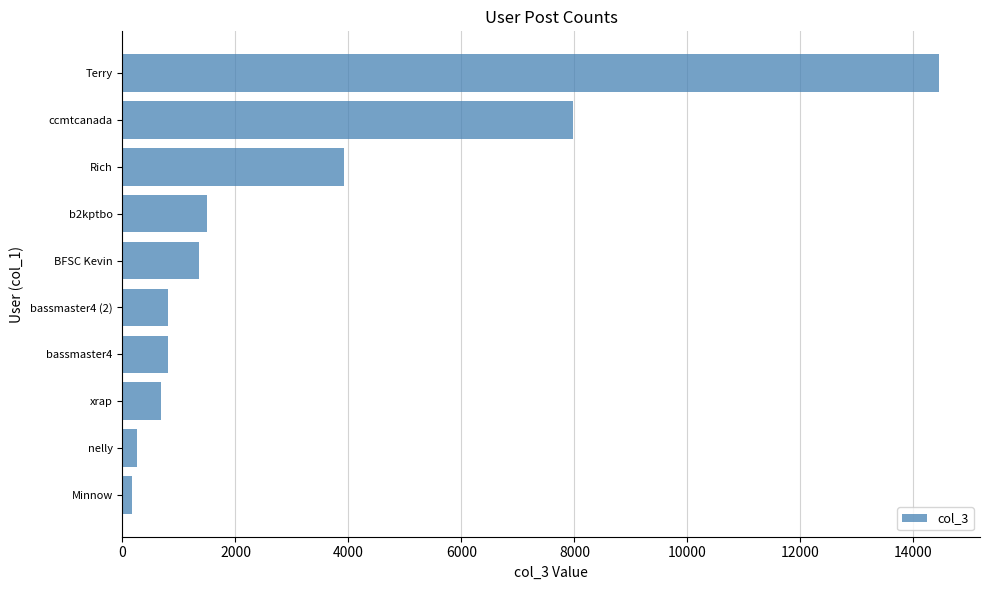

Which has a higher value, nelly or Rich?

Rich